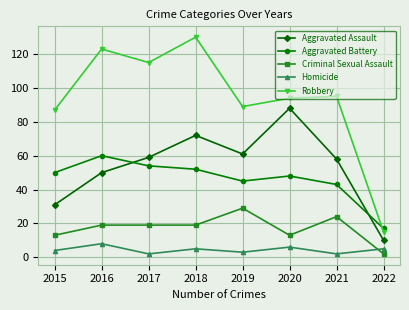

How many series are shown in this chart?

5